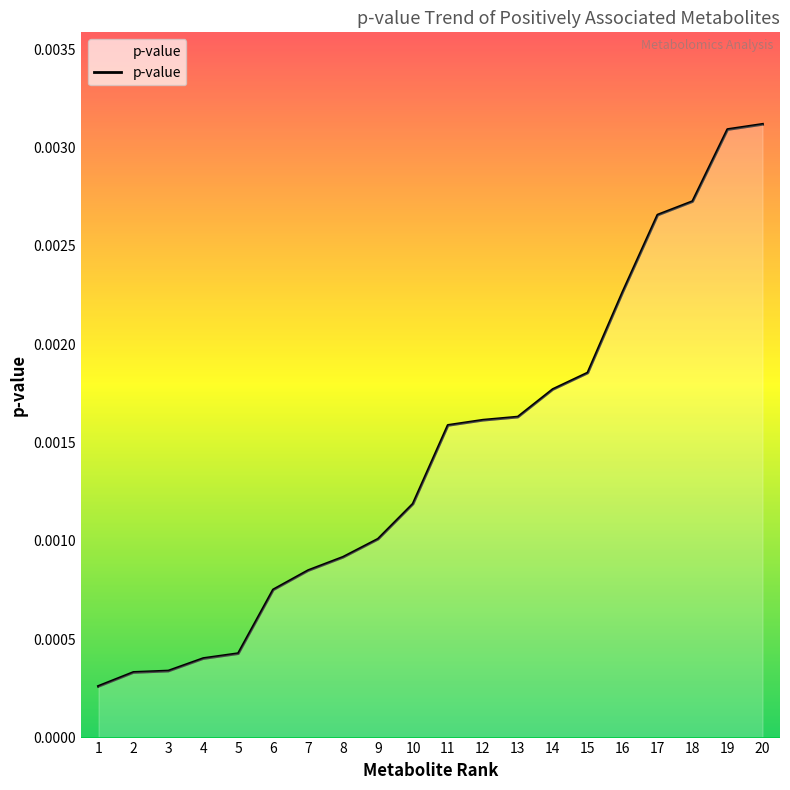

Between 17 and 5, which is larger?

17